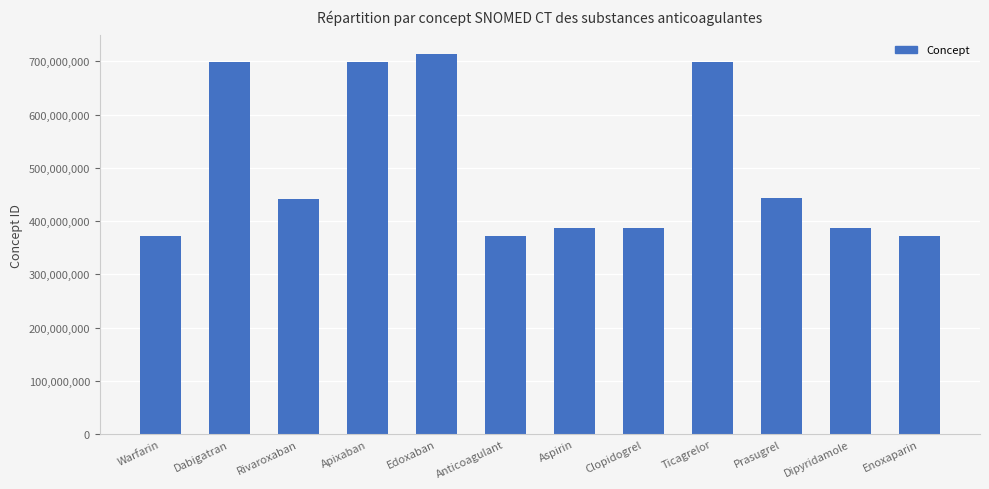

Which has a higher value, Ticagrelor or Edoxaban?

Edoxaban